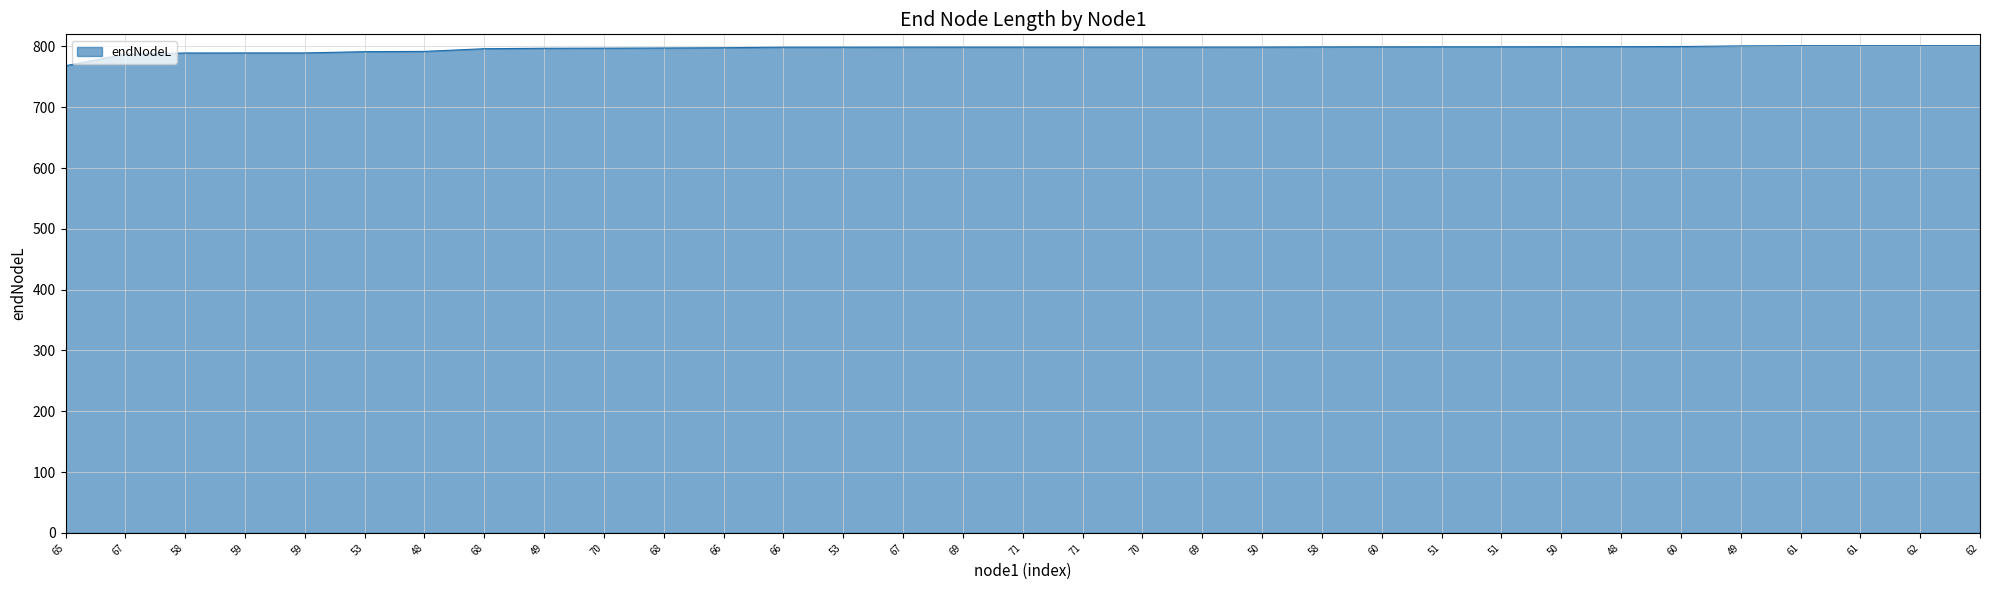

Is this an area chart (filled region under the line)?

Yes